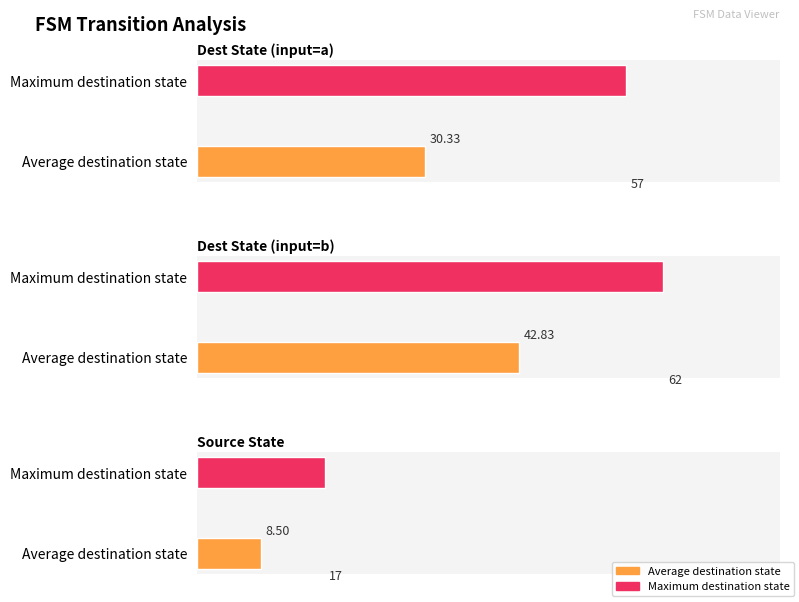

True or false: source_state has a value of 17 at State 11.

False